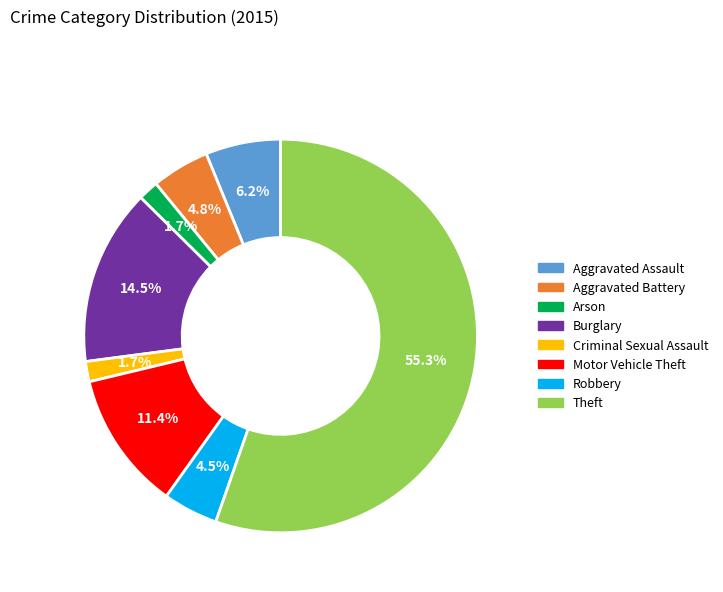

To the nearest percent, what is the difference between the Burglary and Arson slice percentages?

13%